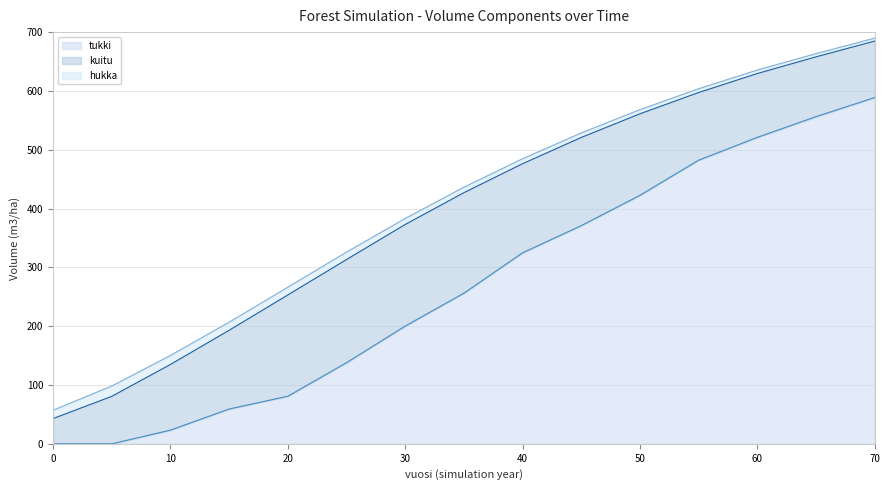

What is the difference between the second highest and second lowest values in the kuitu series?

92.0